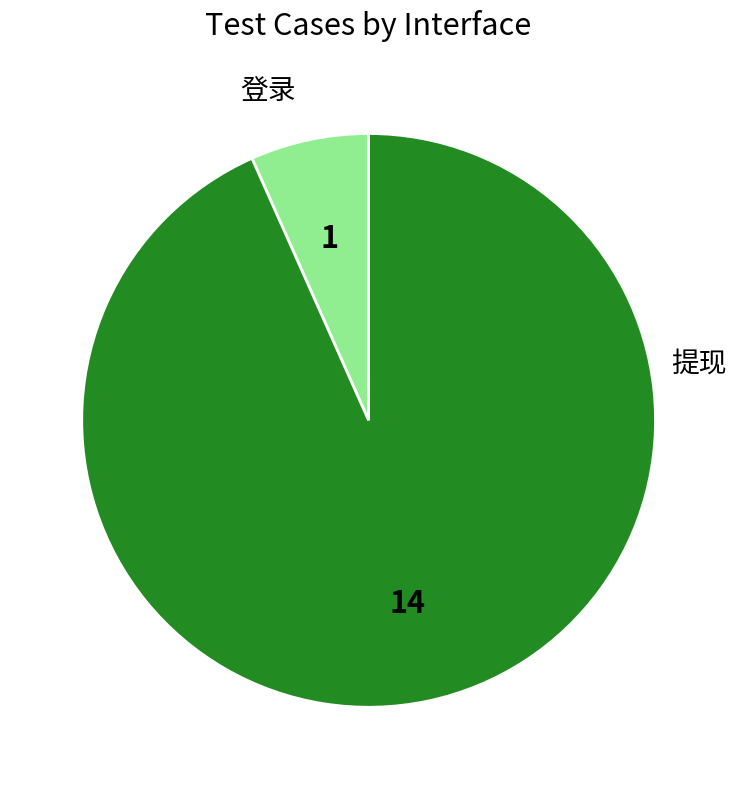

How many segments does this pie chart have?

2